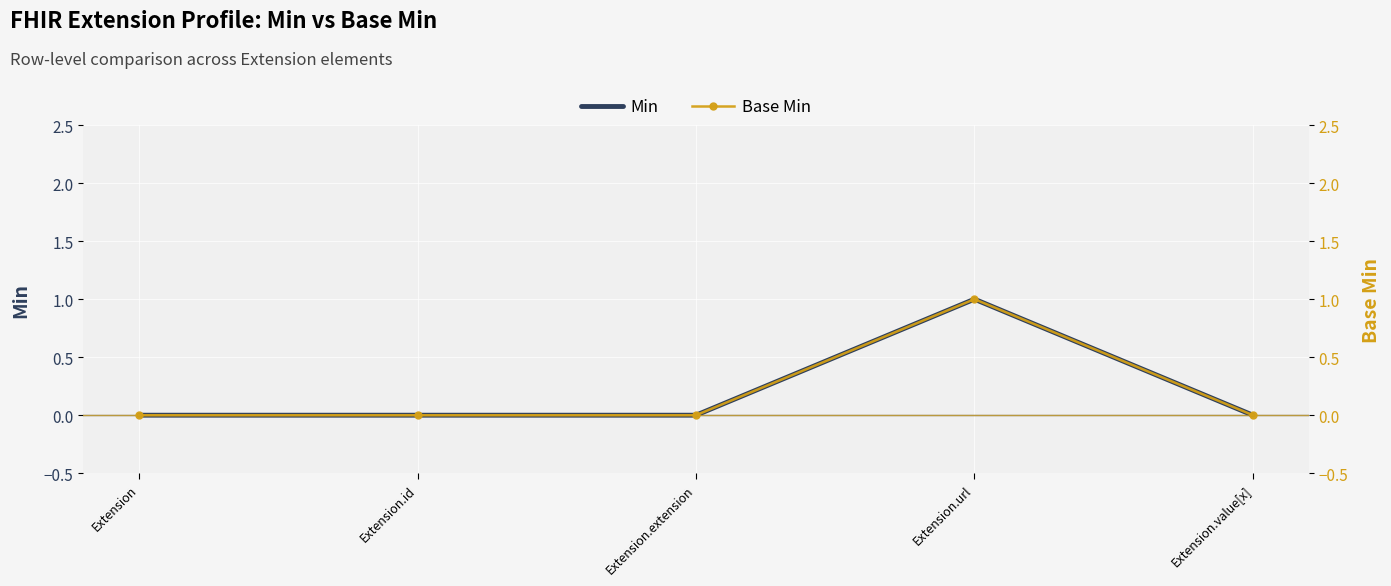

Count the number of categories in the chart.

5